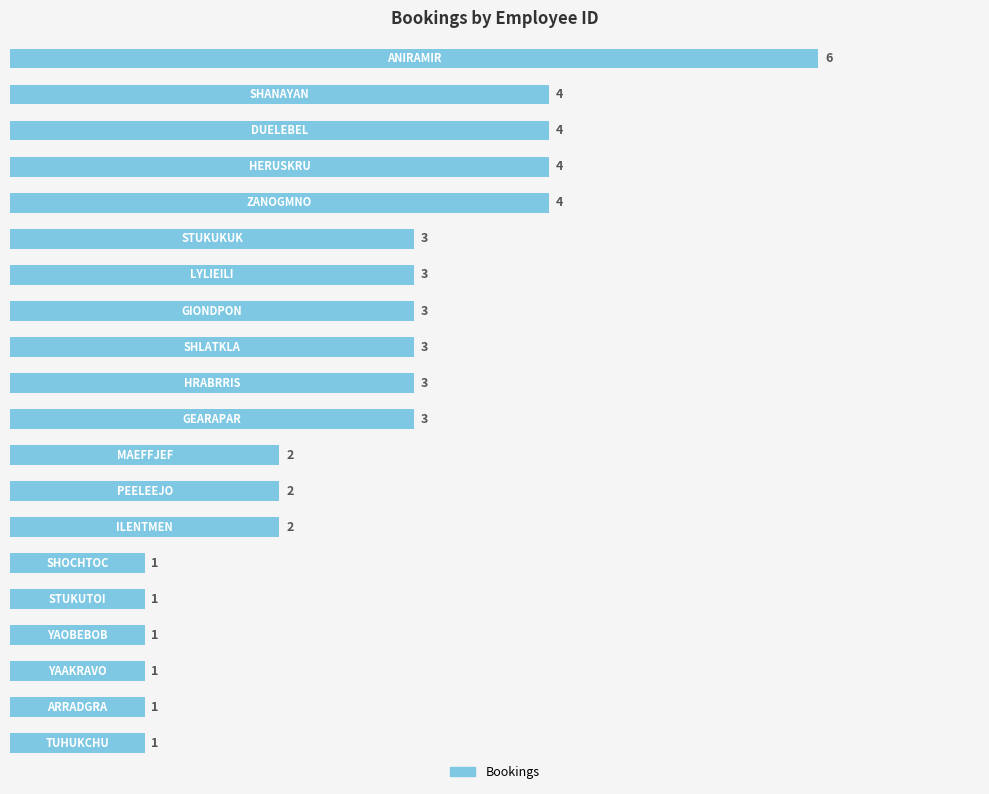

Count the values in the range 1 to 4.

19